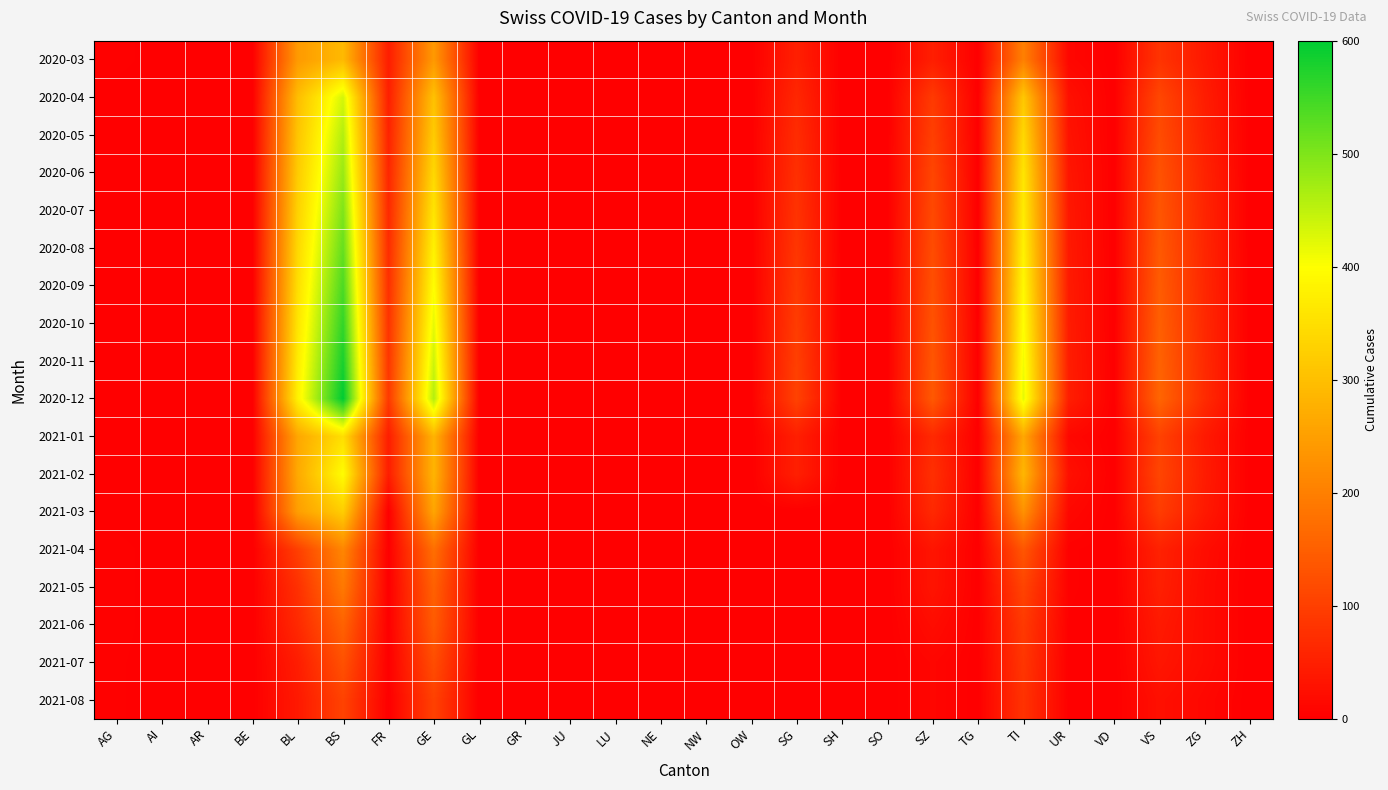

At how many categories does at least one series exceed 225?

4